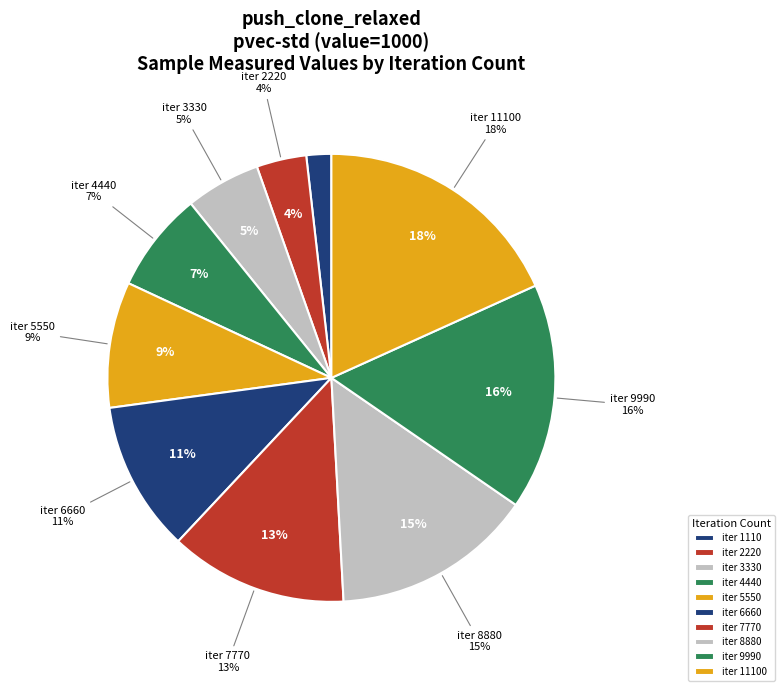

Is 9990 the majority of the pie?

No